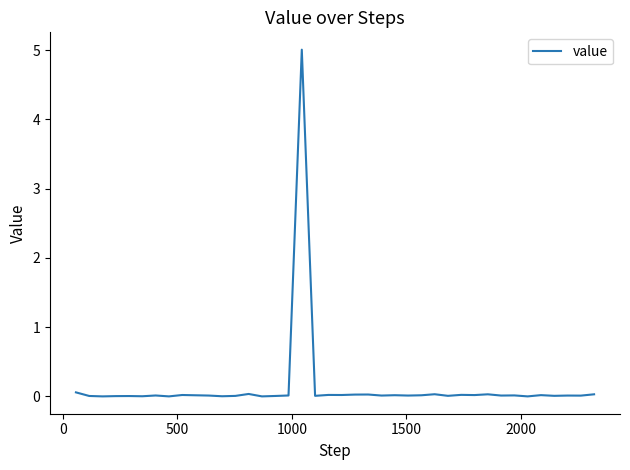

What is the sum of all values?

5.6